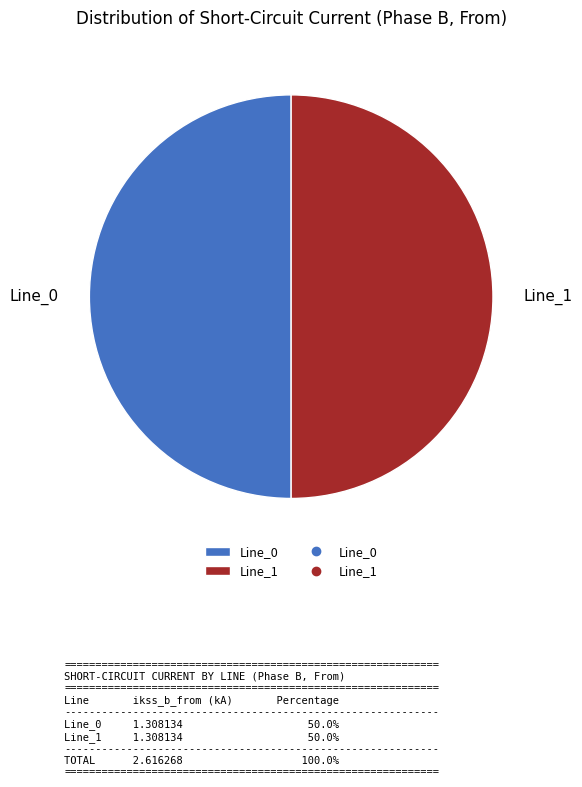

Is it true that Line_1 is 50% of the pie?

True